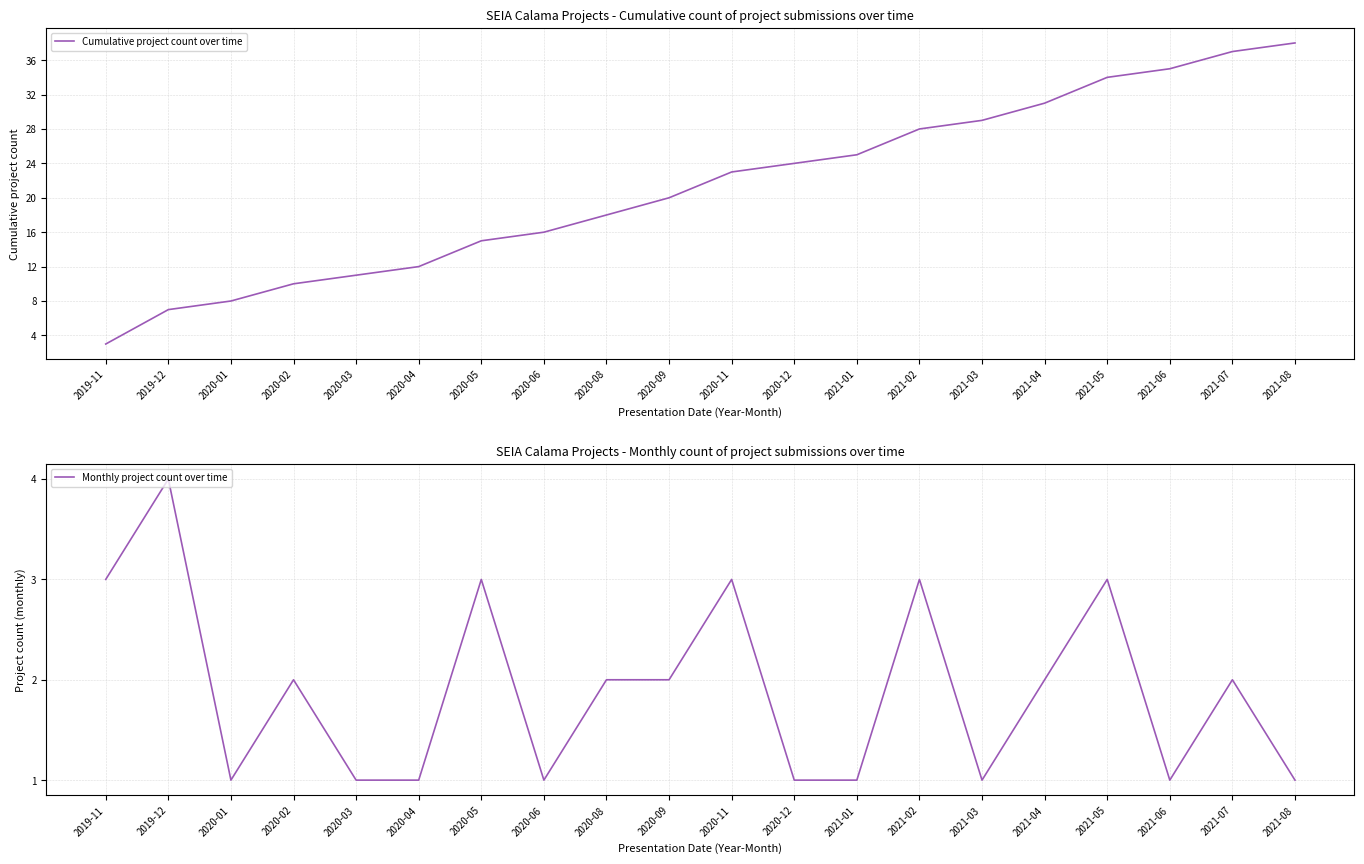

Does the chart have visible grid lines?

Yes